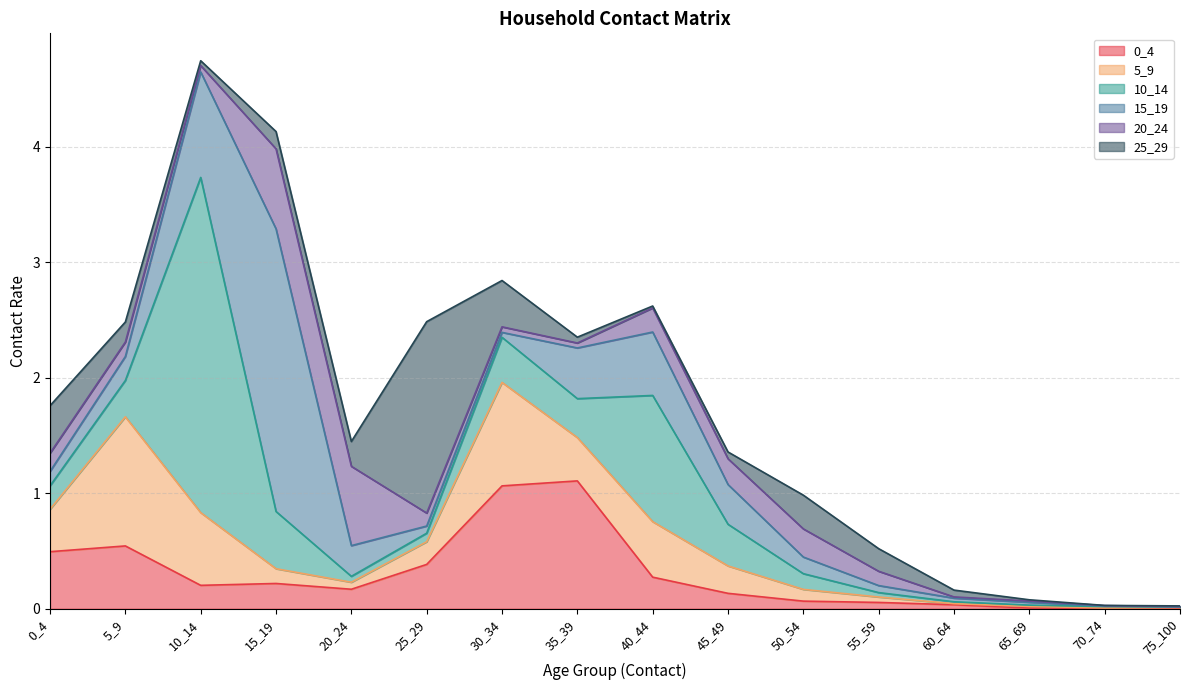

In 10_14, how many points are higher than both neighbors (excluding endpoints)?

4